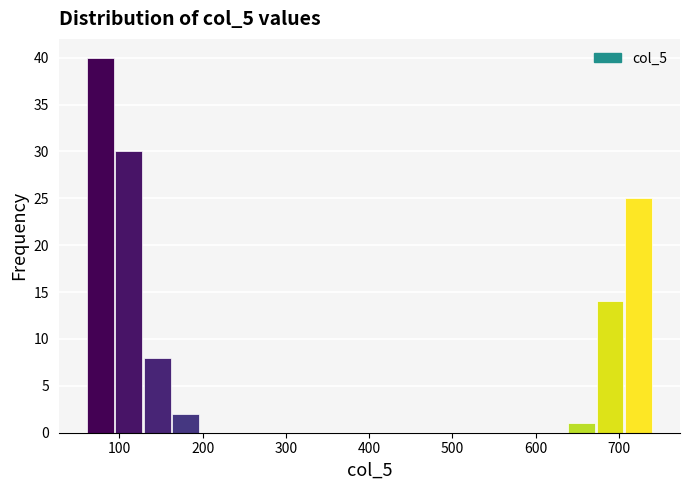

Around what value on the x-axis is the tallest bar? Give the approximate position of its centre, as read against the axis.

80